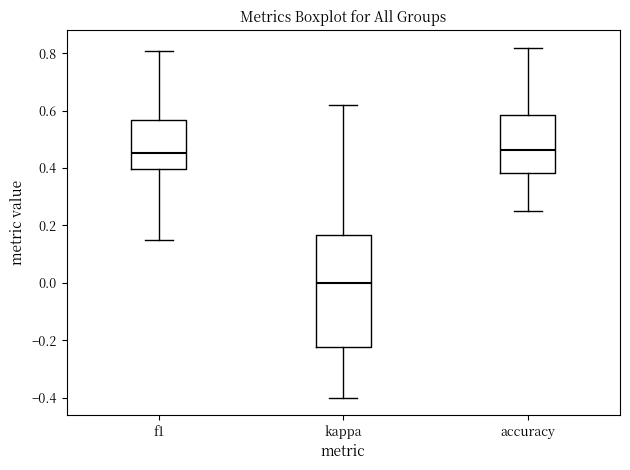

Comparing the boxes themselves (not the whiskers), which one is the tallest?

kappa